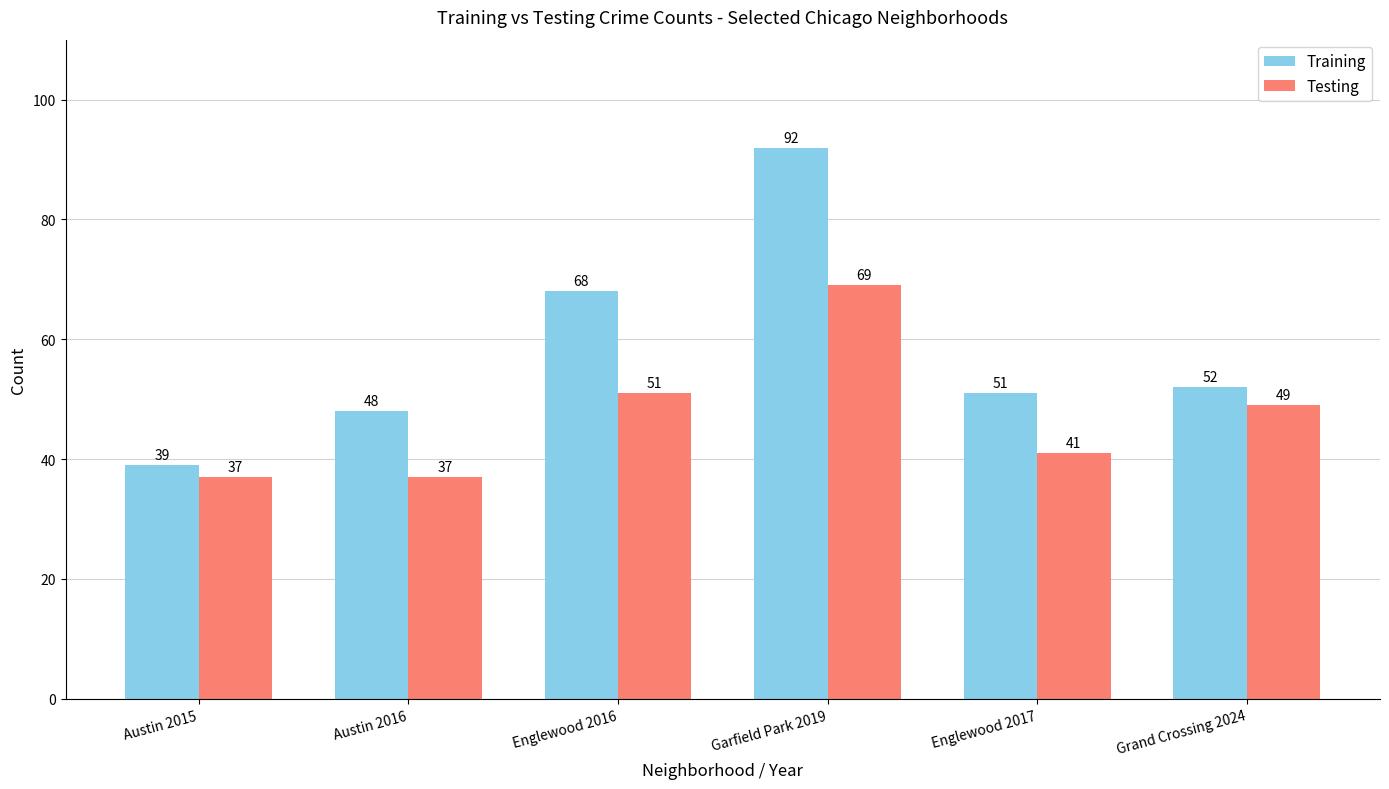

Are the bars horizontal?

No